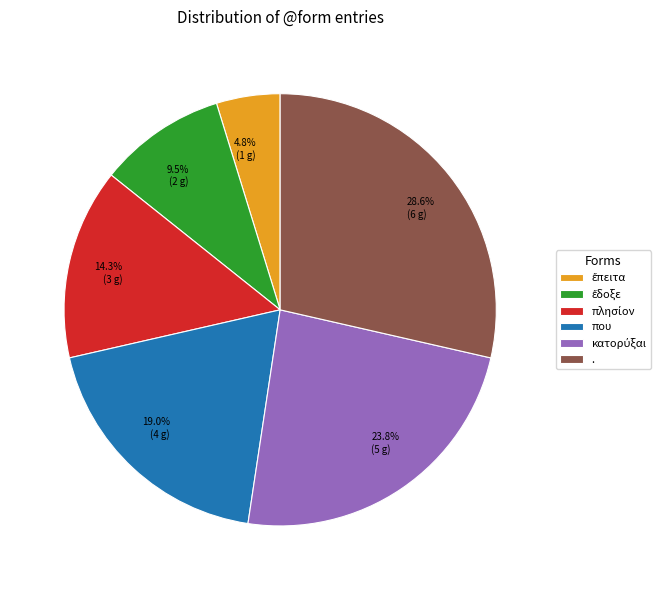

What portion of the pie excludes .?

71.4%